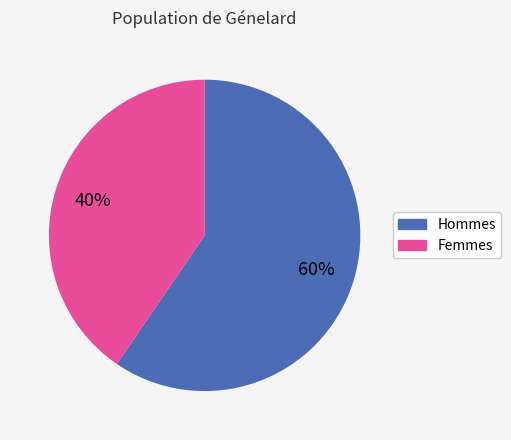

To the nearest percent, what is the average slice percentage?

50%